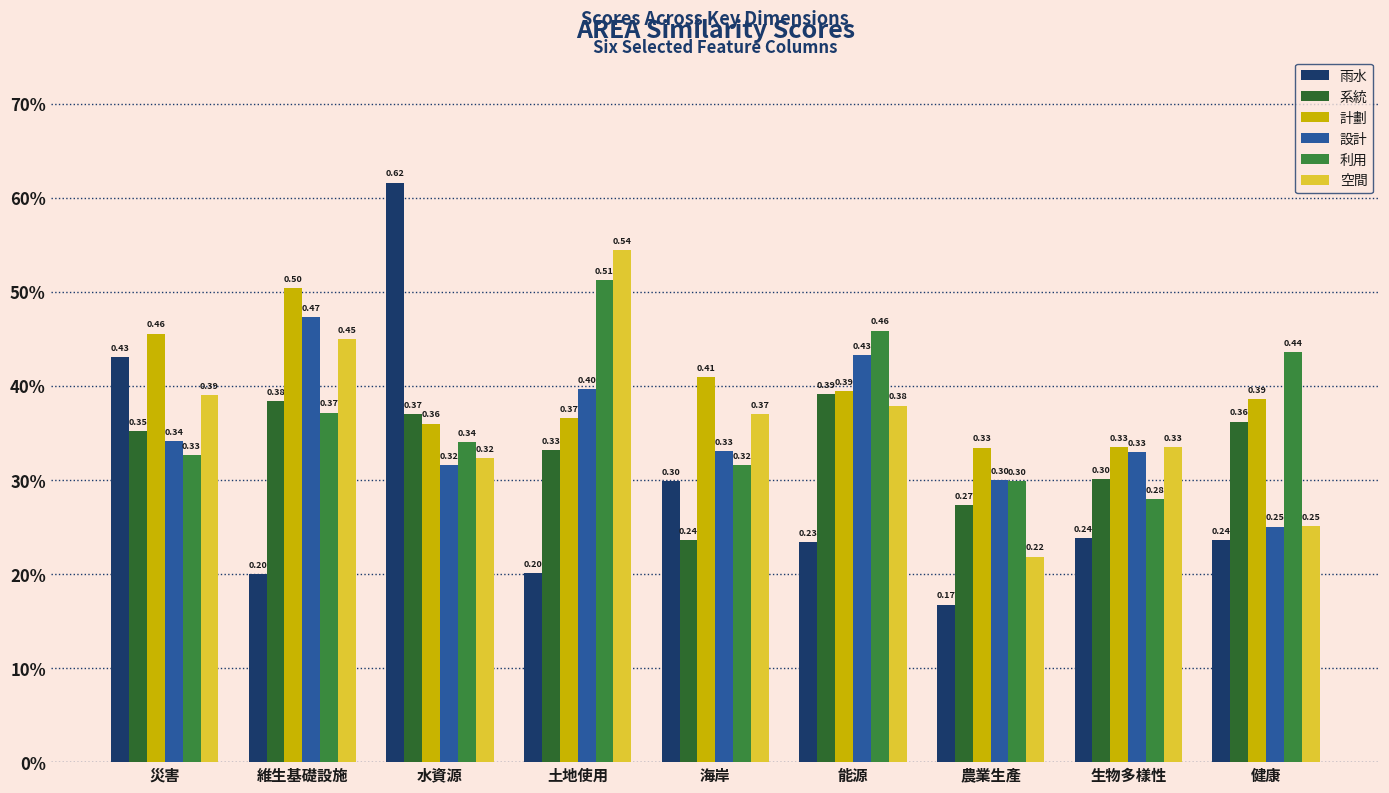

At which label is 利用 closest to 0?

生物多樣性